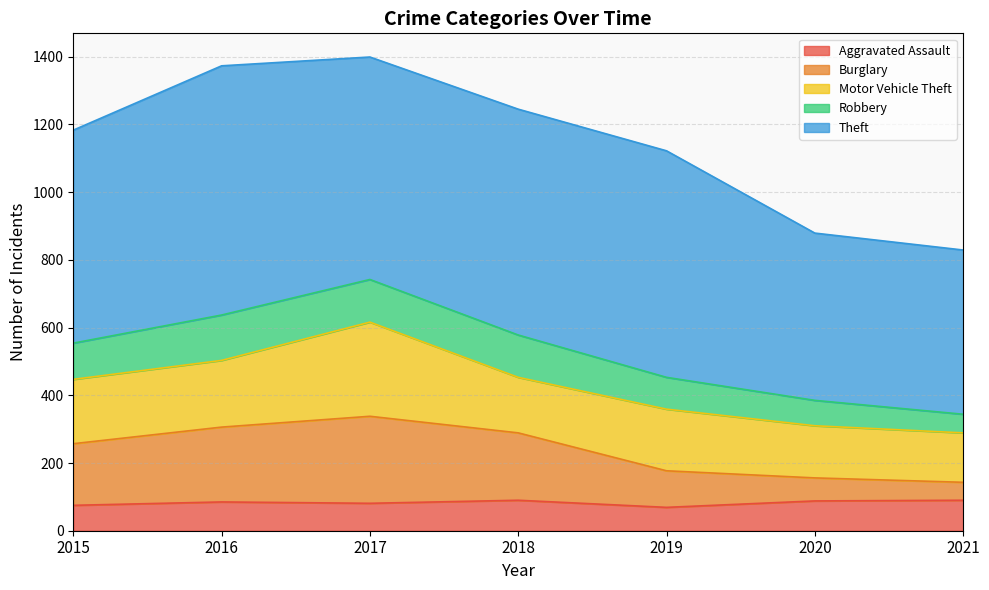

At which label is Aggravated Assault closest to 79?

2017